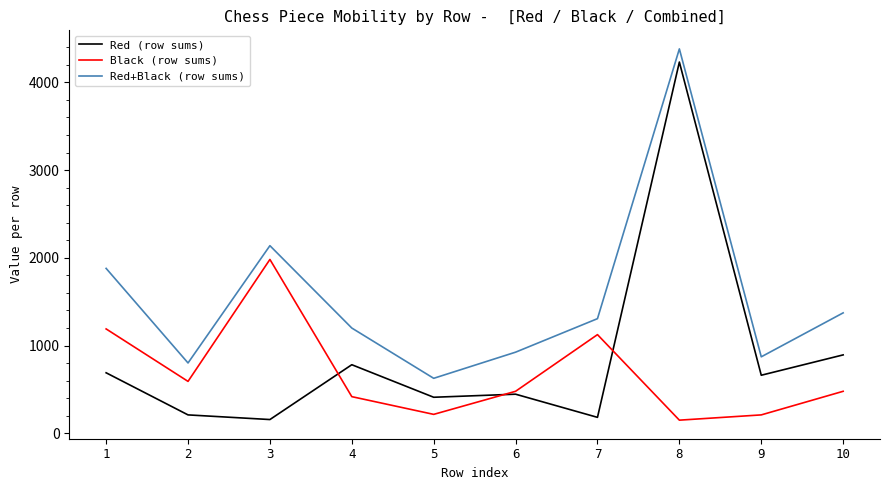

Is it true that Red (row sums) equals 324 at 4?

False